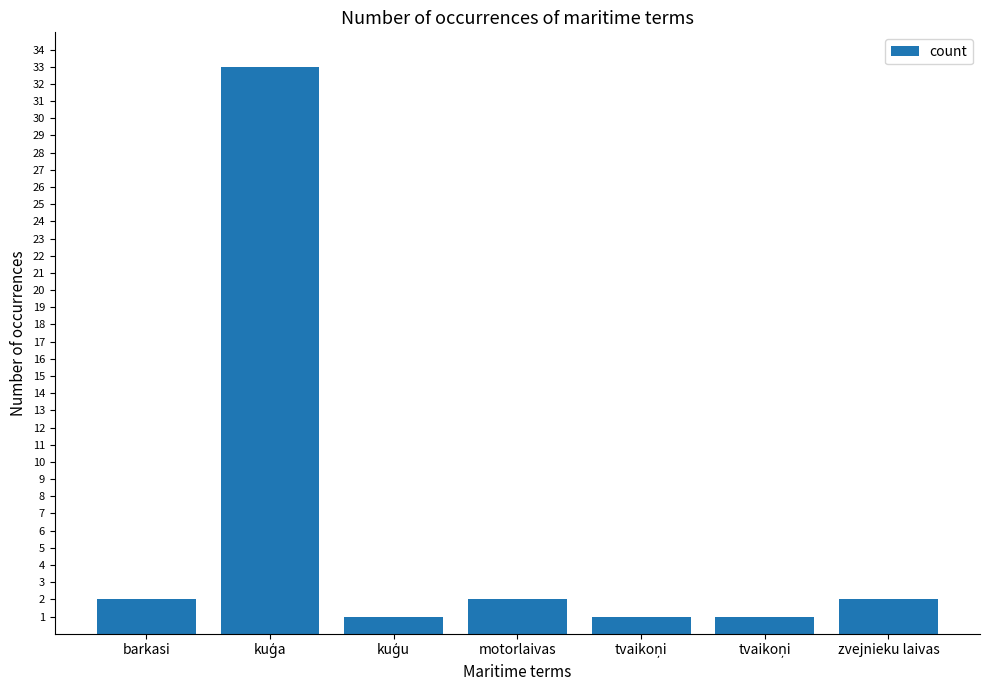

The value at kuģu is 0. True or false?

False